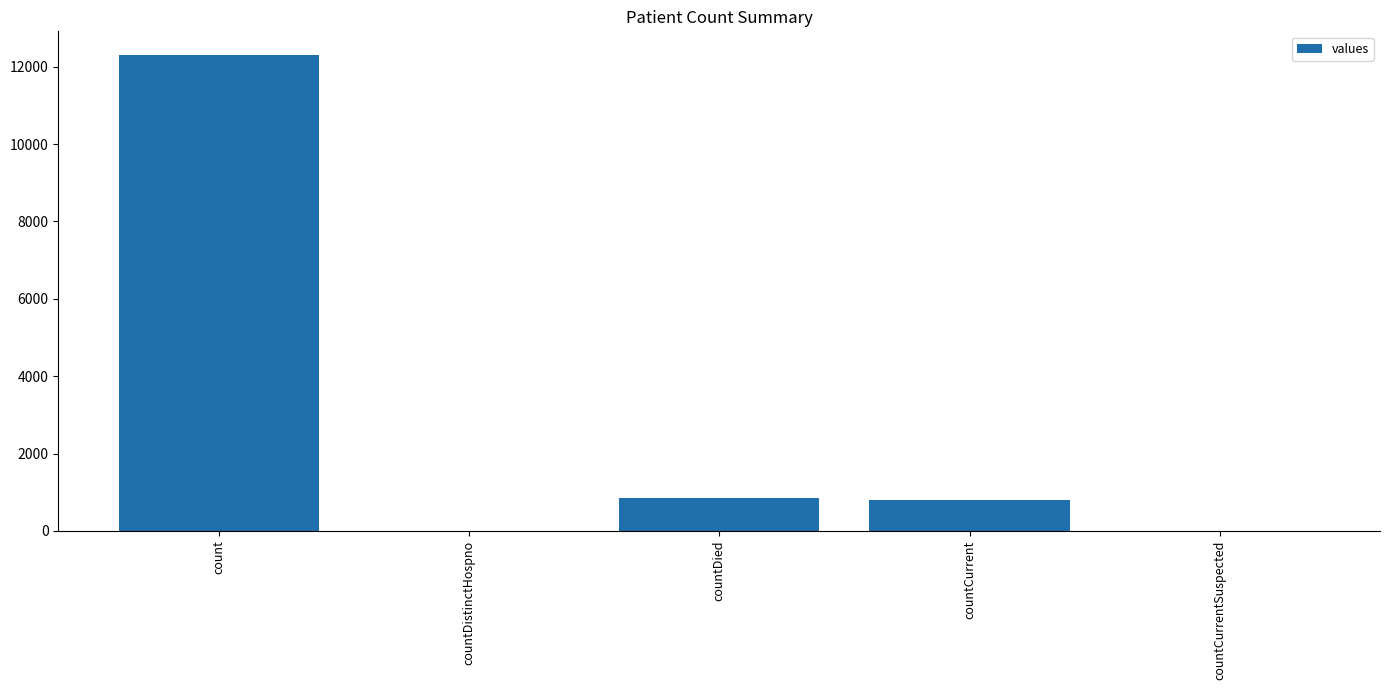

What is the change in value from countDistinctHospno to countCurrent?

+791